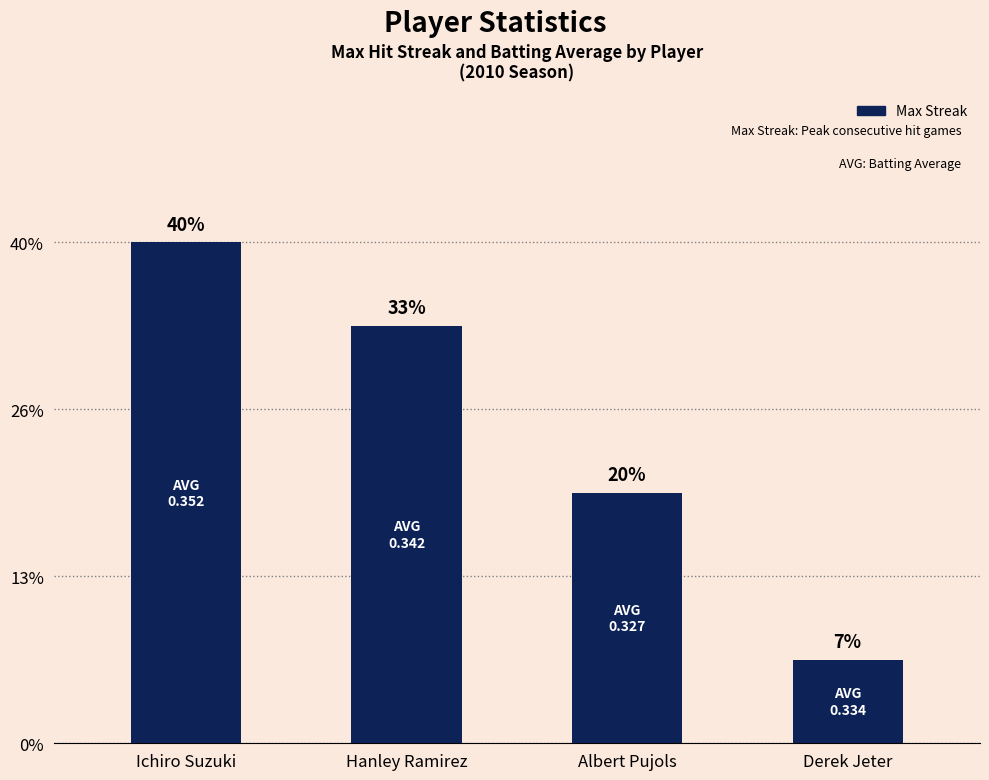

Does the chart contain stacked bars?

No